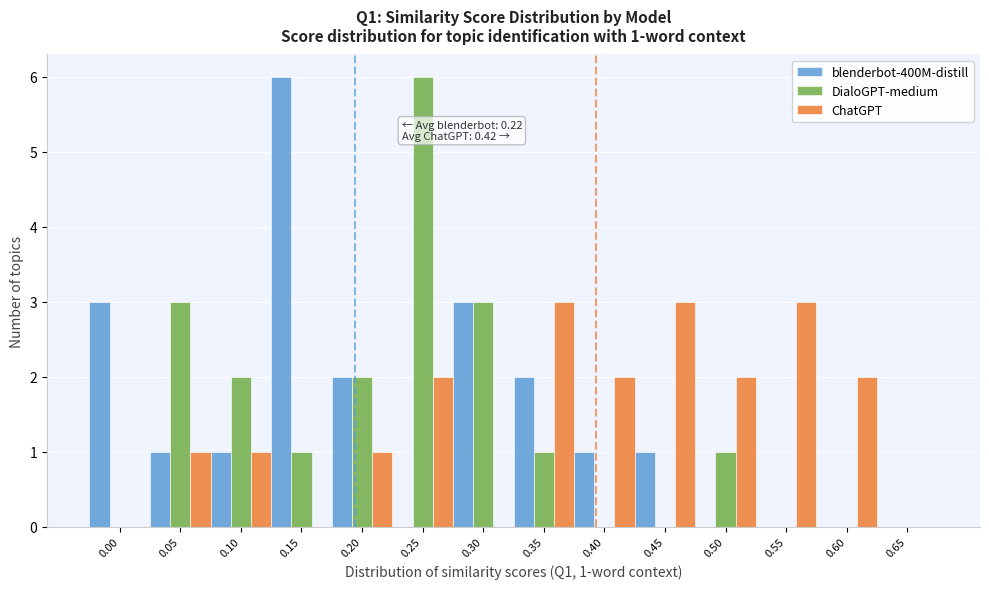

What is the total value across all series at 0.30?

6